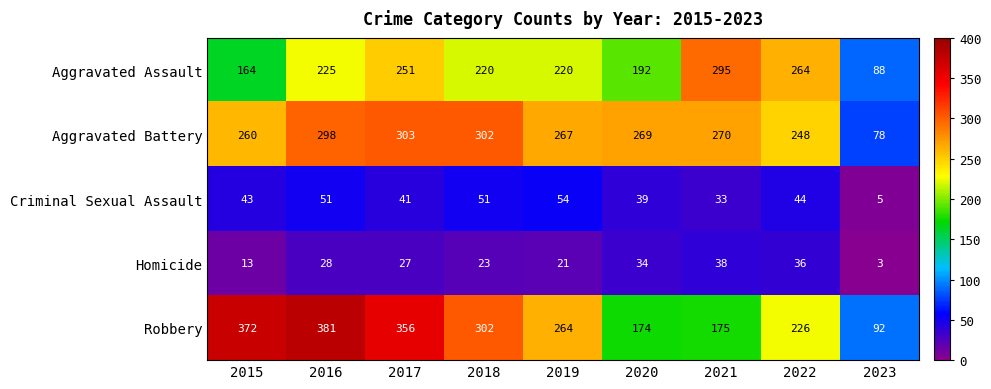

Is it true that Robbery equals 302 at 2018?

True